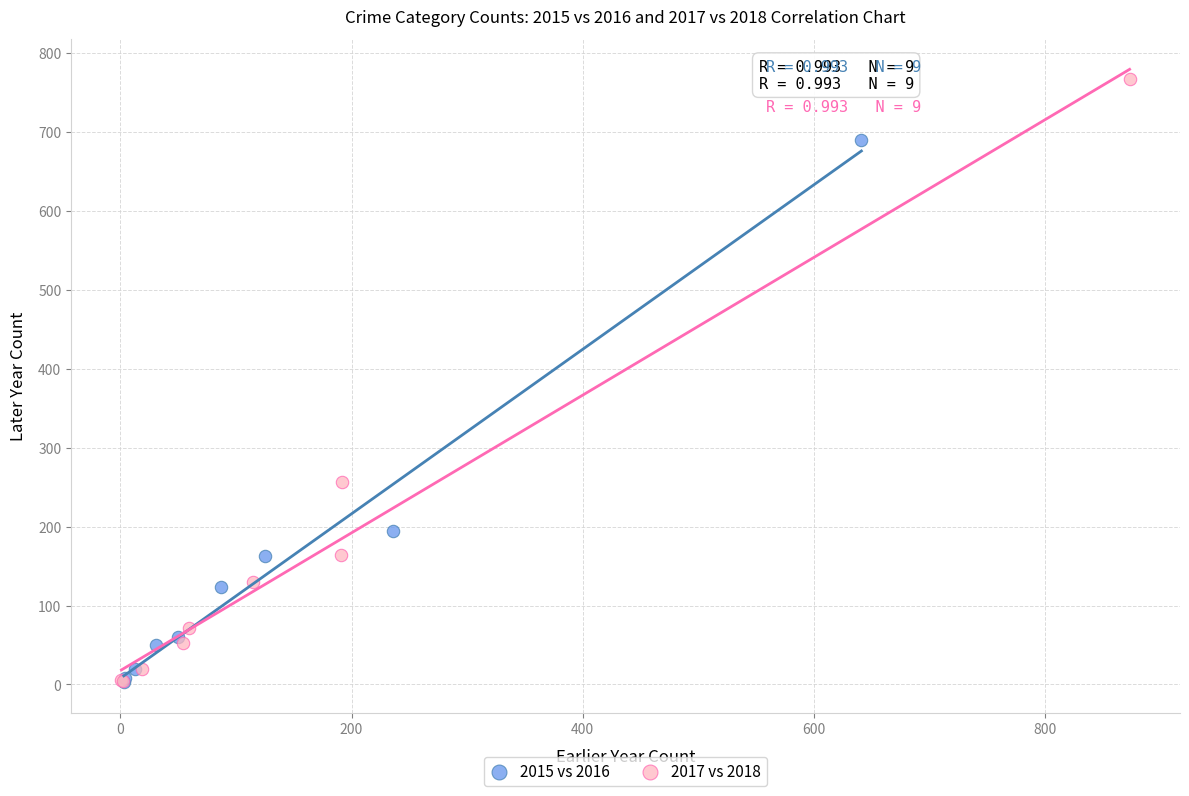

Which series contains the highest Y value?

2017 vs 2018